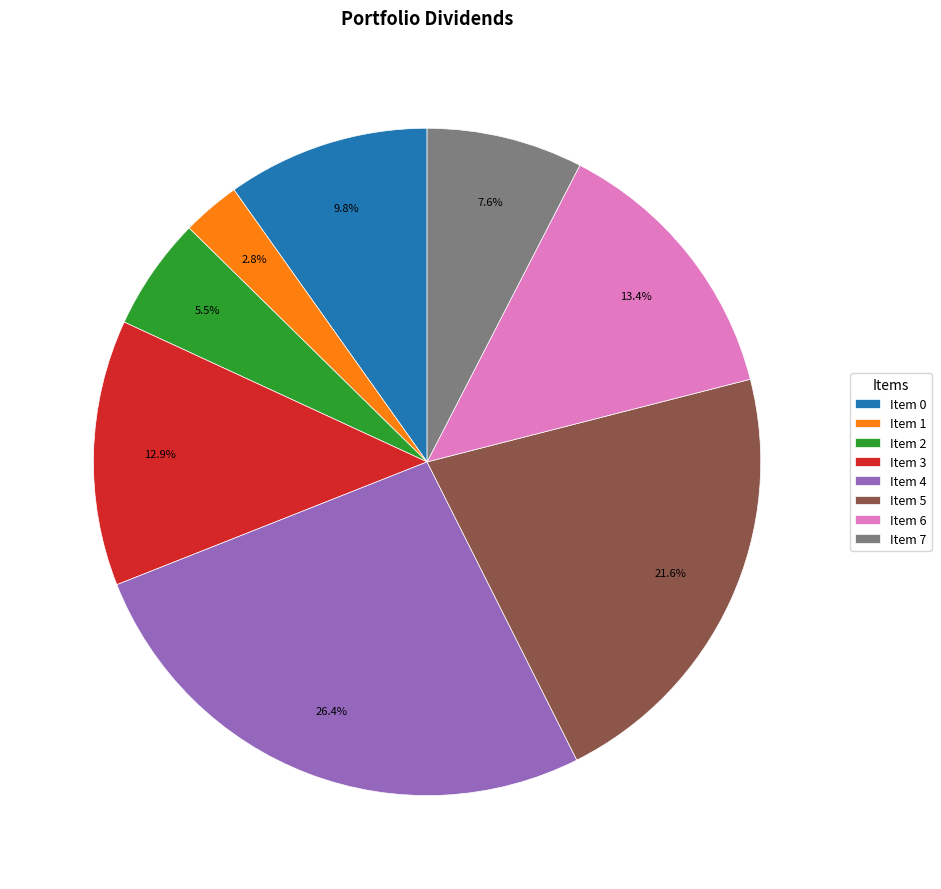

Rank the categories by value from highest to lowest.

Item 4, Item 5, Item 6, Item 3, Item 0, Item 7, Item 2, Item 1